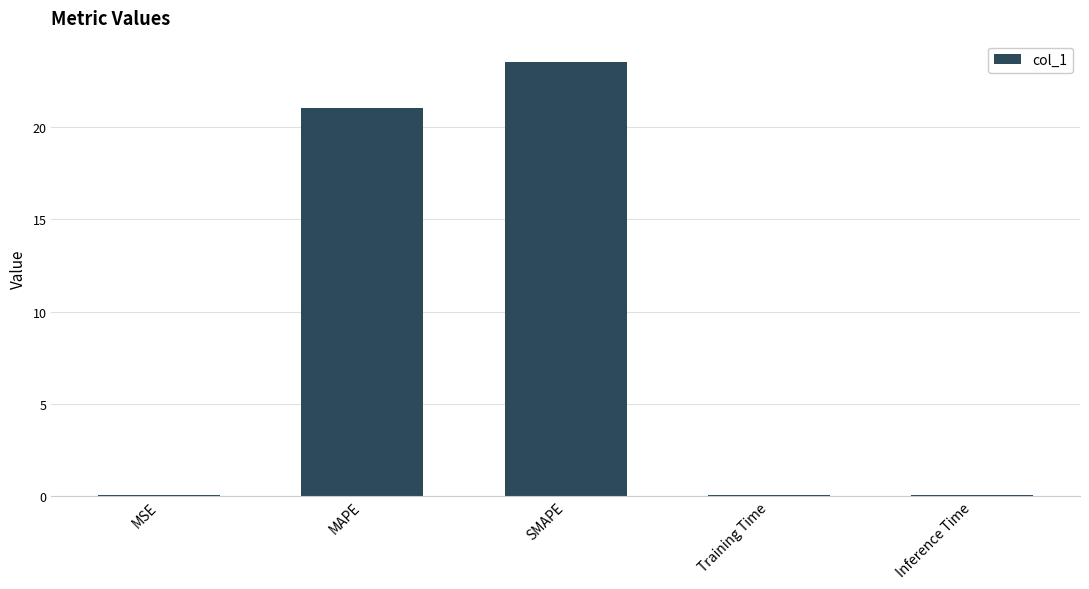

What is the maximum value shown in the chart?

23.5